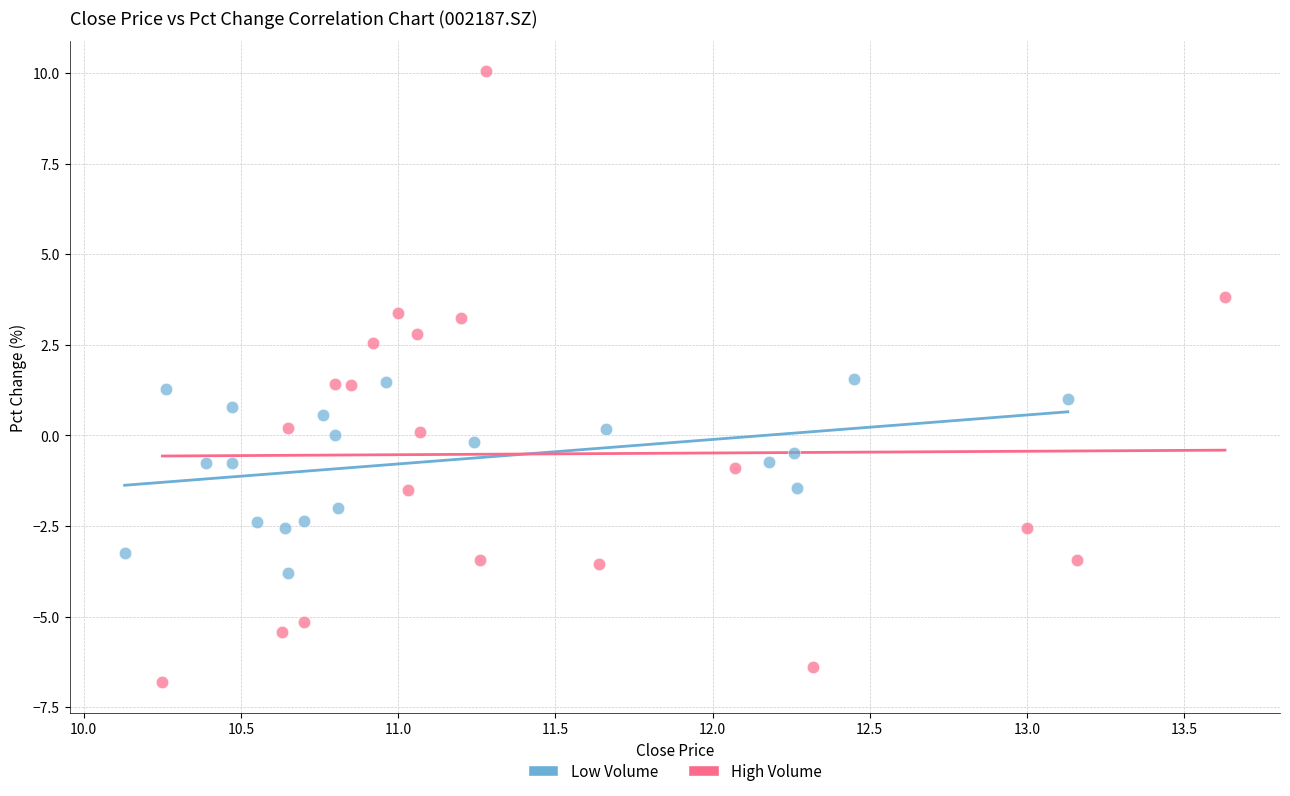

What are all the series names shown in the legend?

Low Volume, High Volume